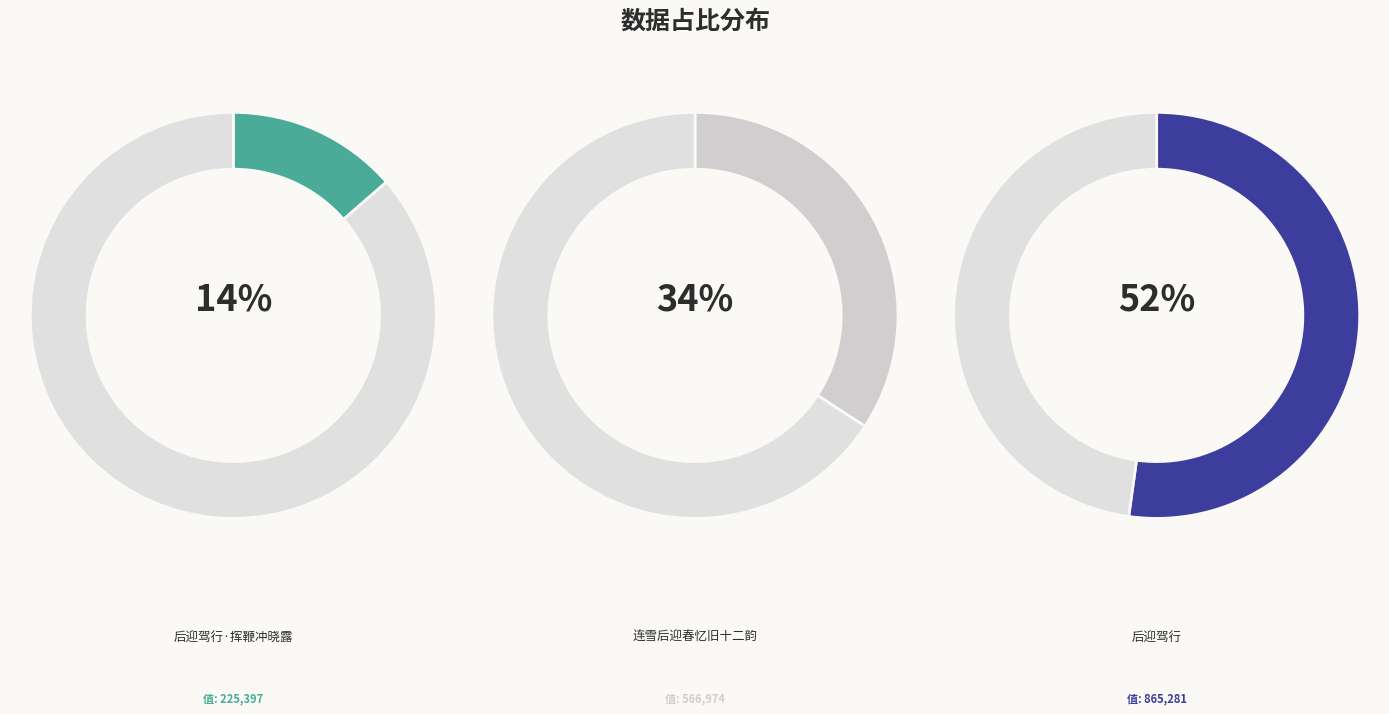

True or false: 后迎驾行 accounts for 39% of the total.

False